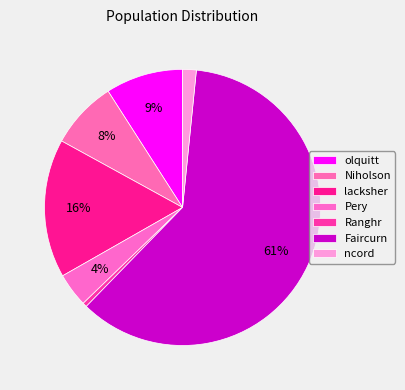

How many slices are in this pie chart?

7